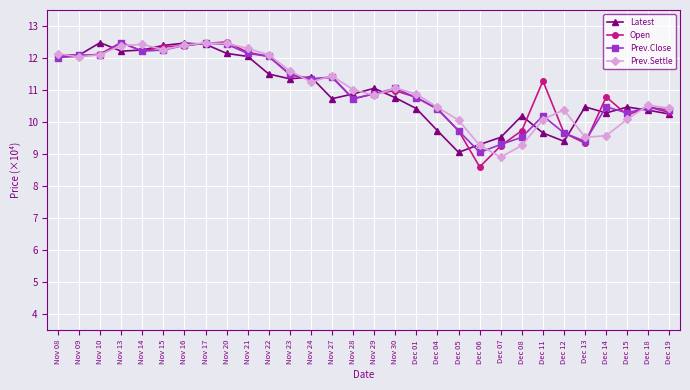

What is the total value across all series at Dec 05?

38.6